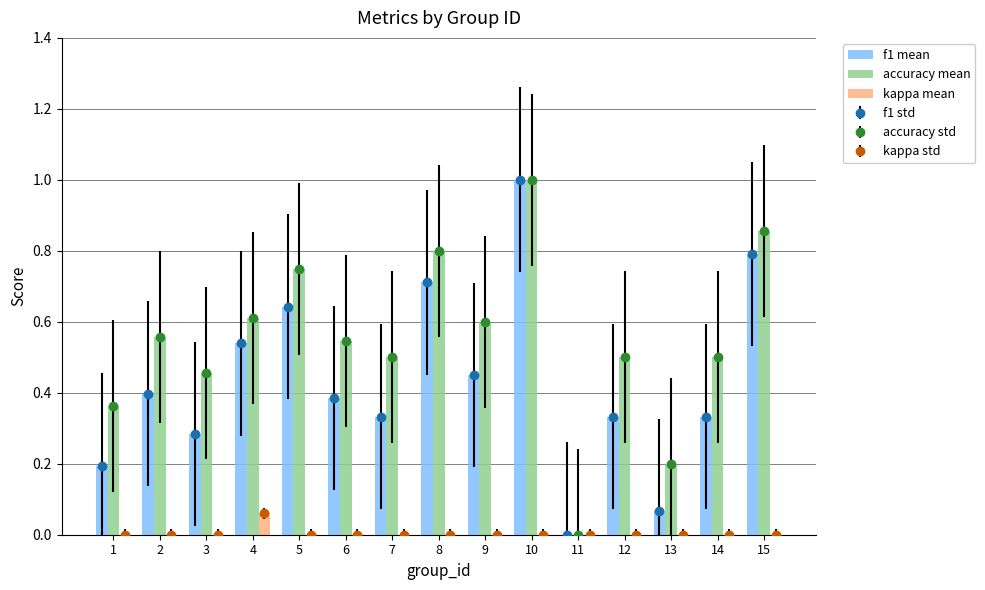

Reading left to right, transcribe all the data shown in this chart.

f1 mean: 1=0.2	2=0.4	3=0.3	4=0.5	5=0.6	6=0.4	7=0.3	8=0.7	9=0.5	10=1.0	11=0.0	12=0.3	13=0.1	14=0.3	15=0.8
accuracy mean: 1=0.4	2=0.6	3=0.5	4=0.6	5=0.8	6=0.5	7=0.5	8=0.8	9=0.6	10=1.0	11=0.0	12=0.5	13=0.2	14=0.5	15=0.9
kappa mean: 1=0.0	2=0.0	3=0.0	4=0.1	5=0.0	6=0.0	7=0.0	8=0.0	9=0.0	10=0.0	11=0.0	12=0.0	13=0.0	14=0.0	15=0.0